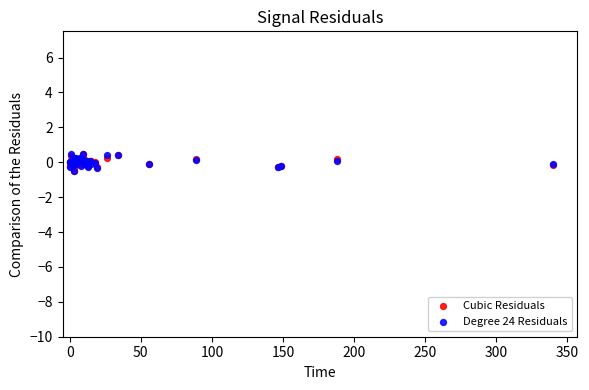

What are all the series names shown in the legend?

Cubic Residuals, Degree 24 Residuals